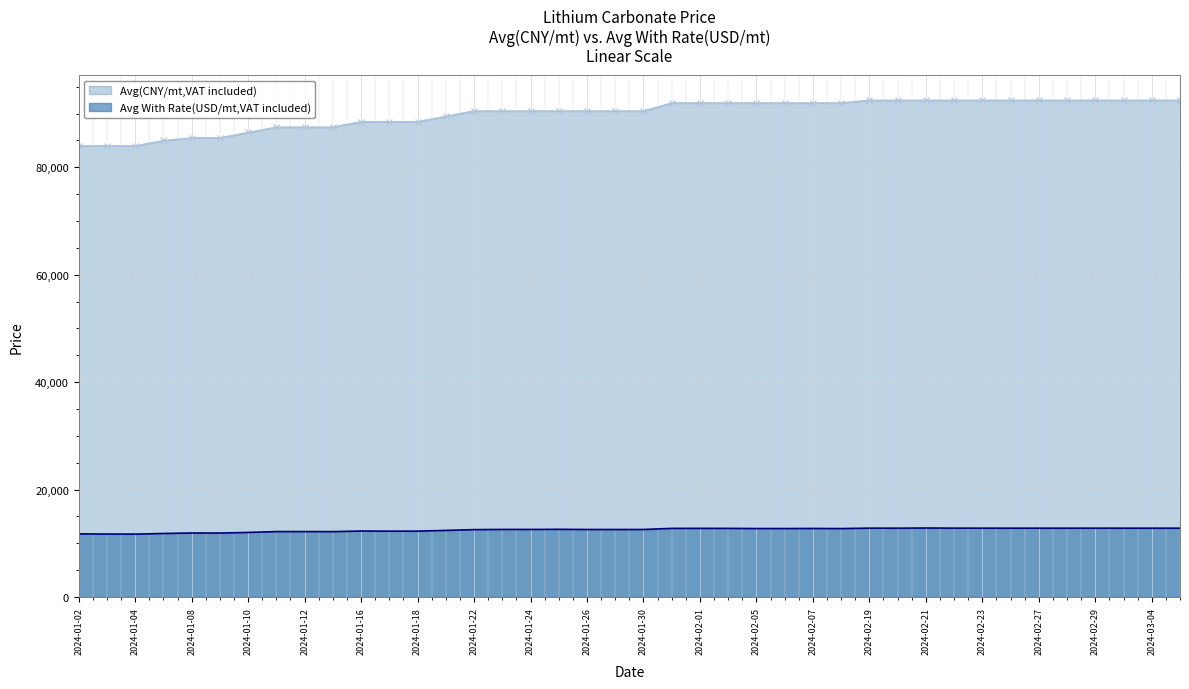

True or false: Avg With Rate(USD/mt,VAT included) and Avg(CNY/mt,VAT included) cross at least once.

False